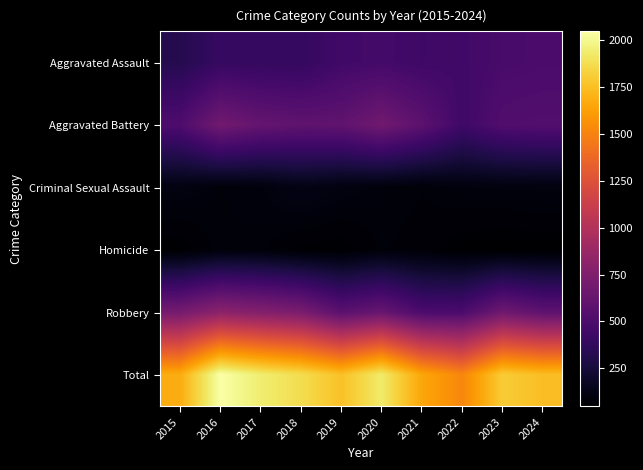

At which category does the chart reach its minimum across all series?

2023